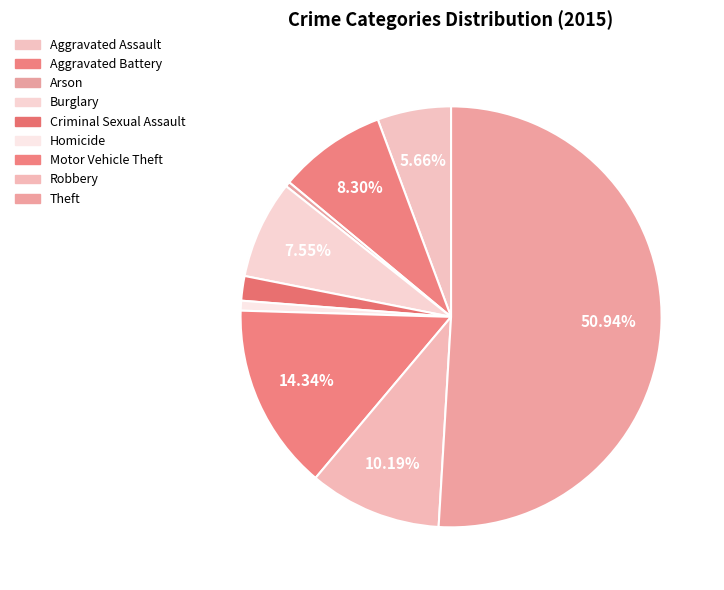

Rank the categories by value from highest to lowest.

Theft, Motor Vehicle Theft, Robbery, Aggravated Battery, Burglary, Aggravated Assault, Criminal Sexual Assault, Homicide, Arson